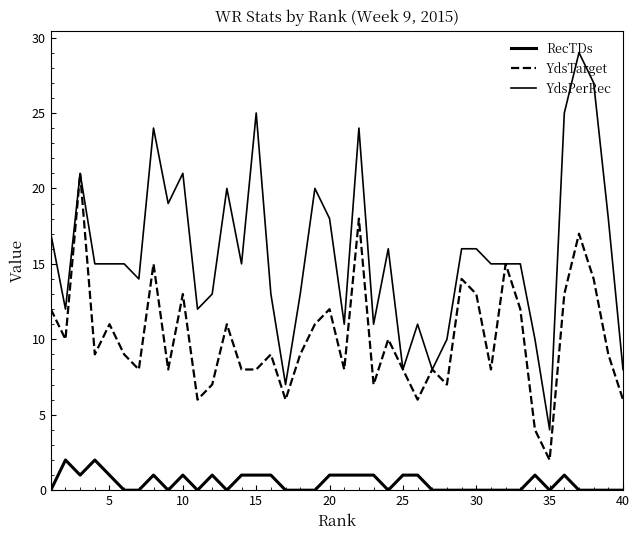

True or false: YdsPerRec and YdsTarget intersect in this chart.

False